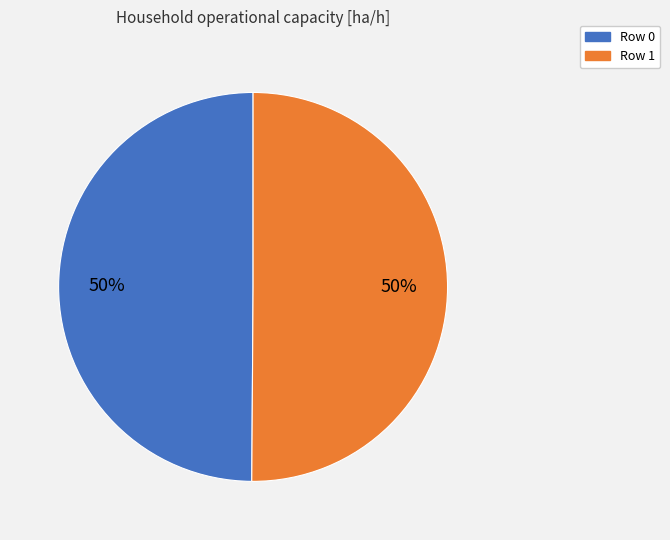

To the nearest percent, what is the average slice percentage?

50%